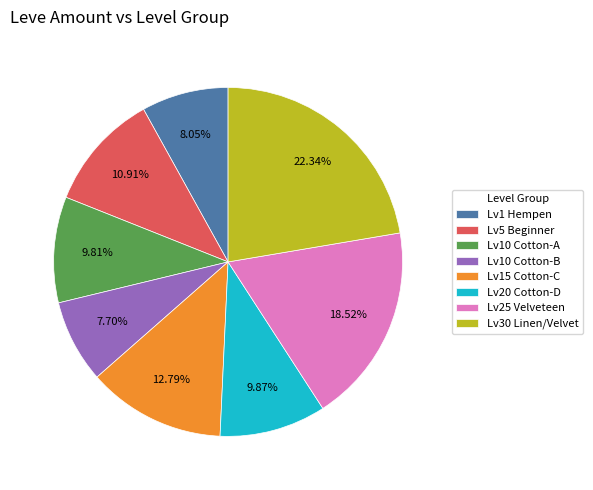

Does Lv10 Cotton-B account for over 50% of the chart?

No